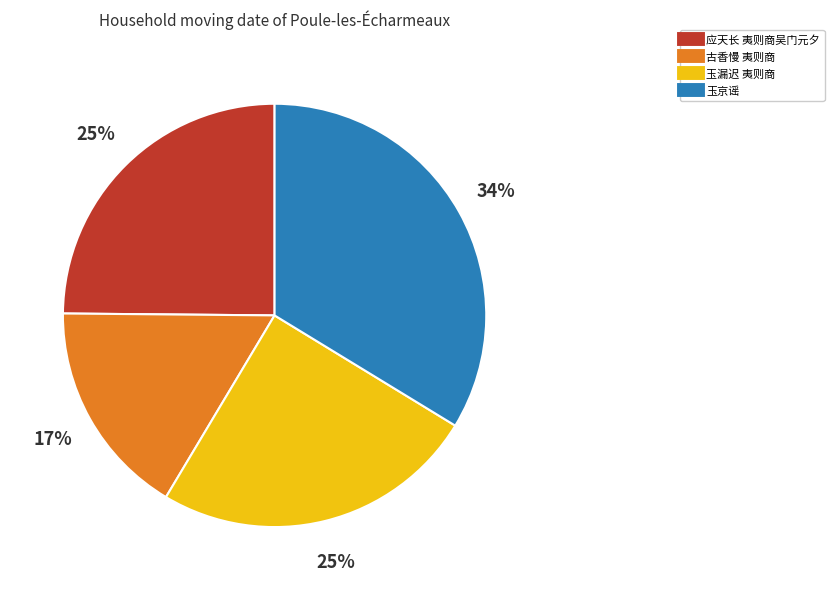

To the nearest percent, what is the average slice percentage?

25%